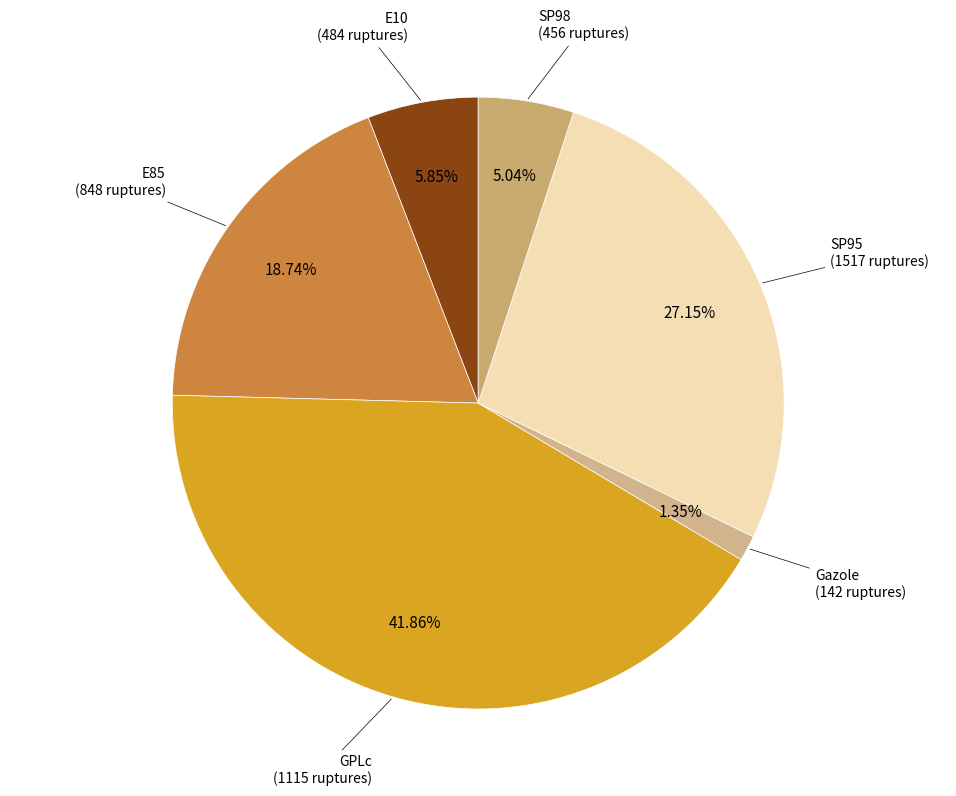

How many segments does this pie chart have?

6